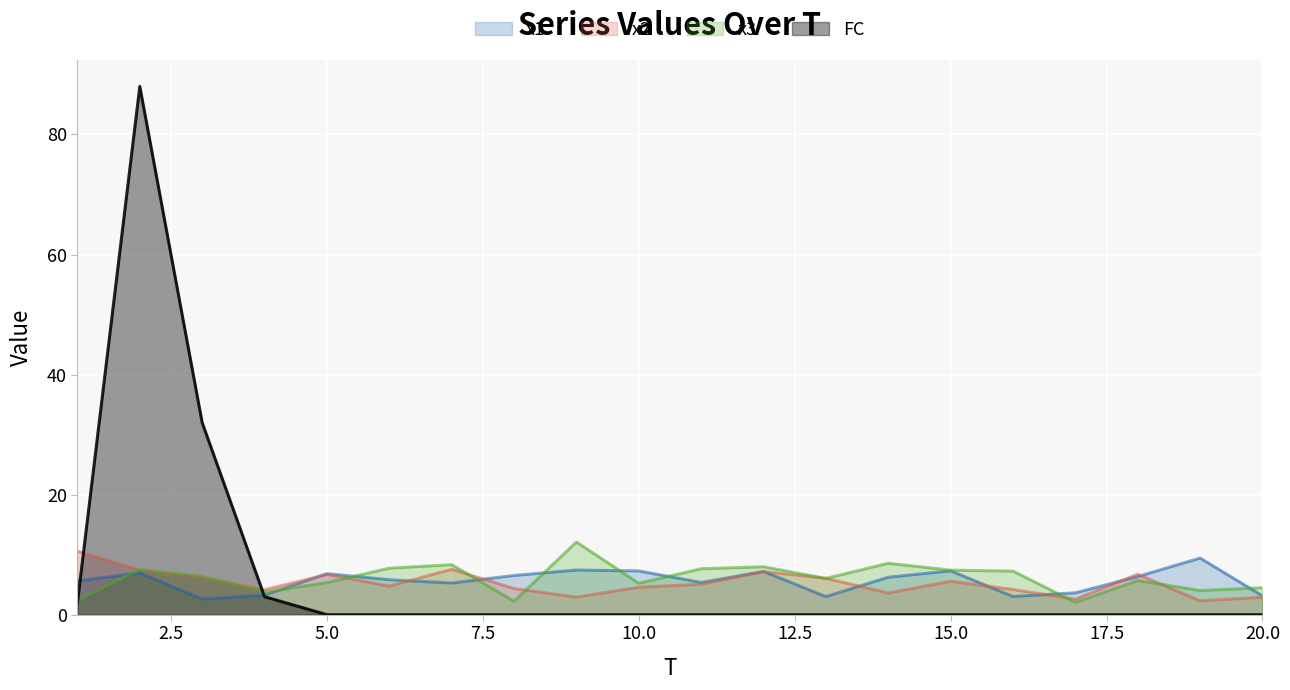

Which series has the largest range (max minus min)?

FC